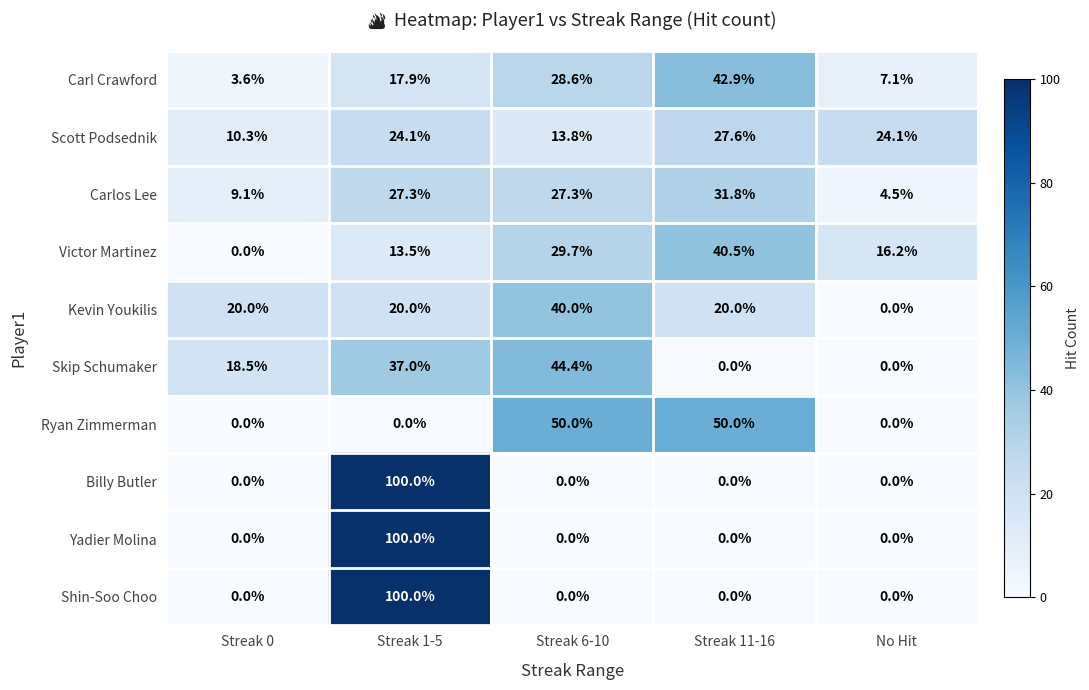

The Carl Crawford series shows 6.5 at Streak 0. True or false?

False